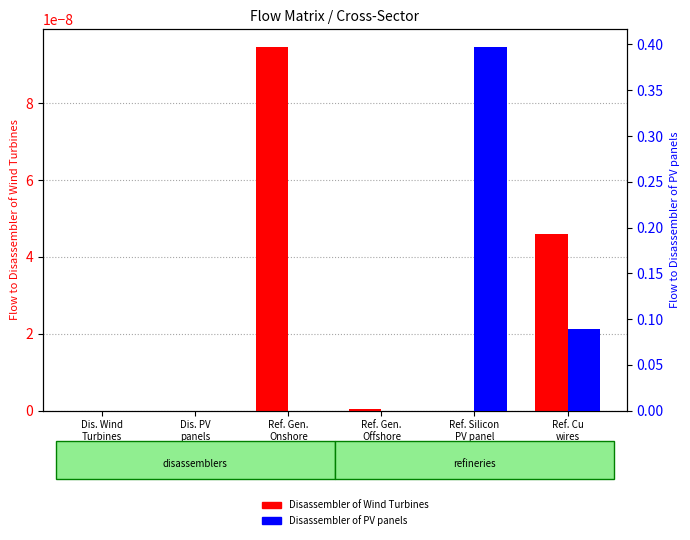

At how many categories does at least one series exceed 0?

4